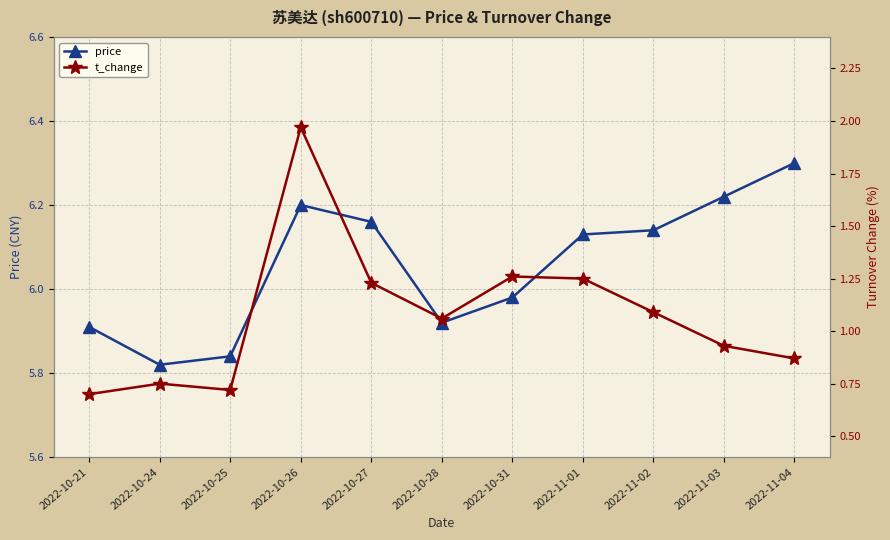

What is the label of the 5th point from the left?

2022-10-27